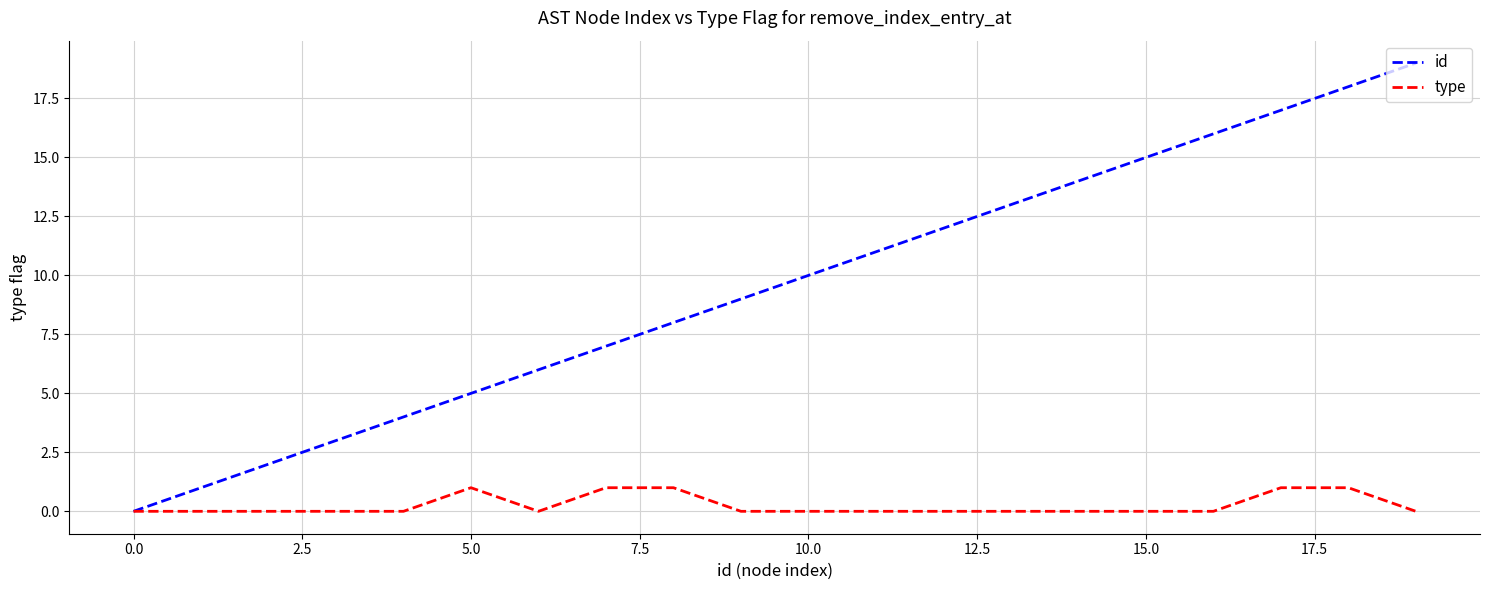

What is the highest value of the type series?

1